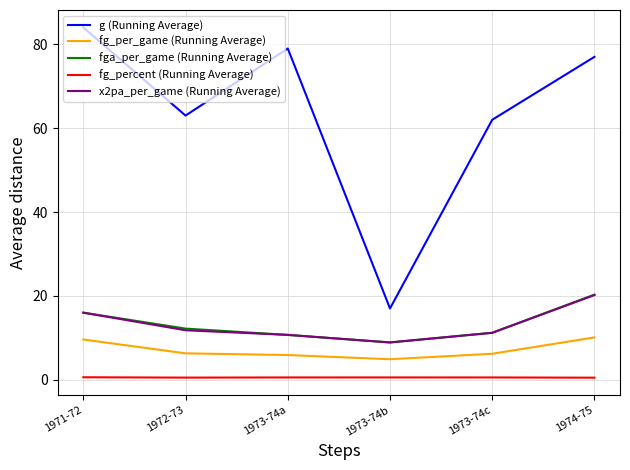

Which label corresponds to the largest value in the chart?

1971-72